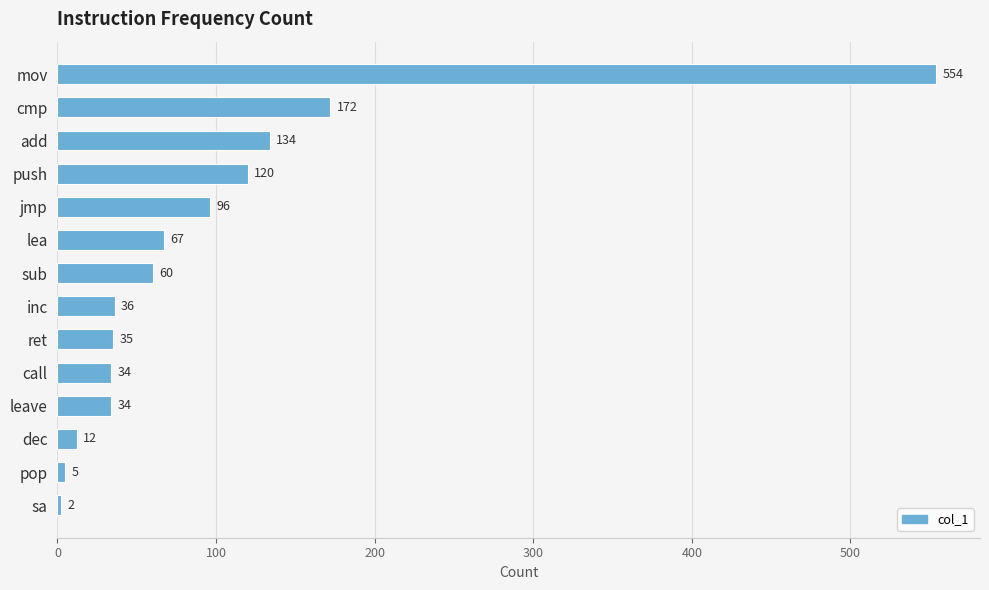

Which label corresponds to the smallest value in the chart?

sa